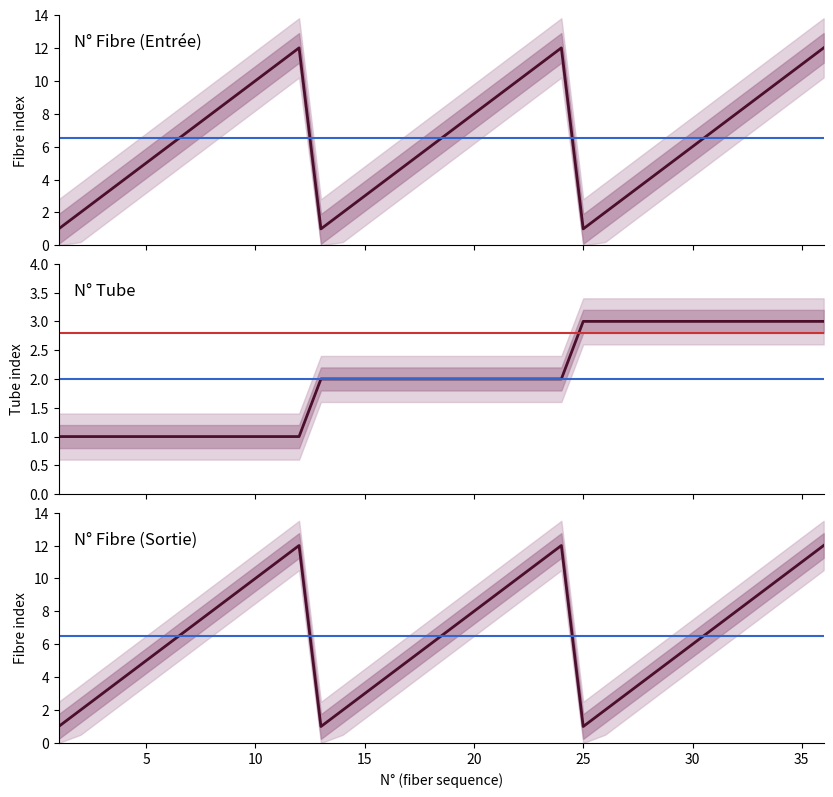

What is the value of the N_Fibre_in point at the 4th from the left?

4